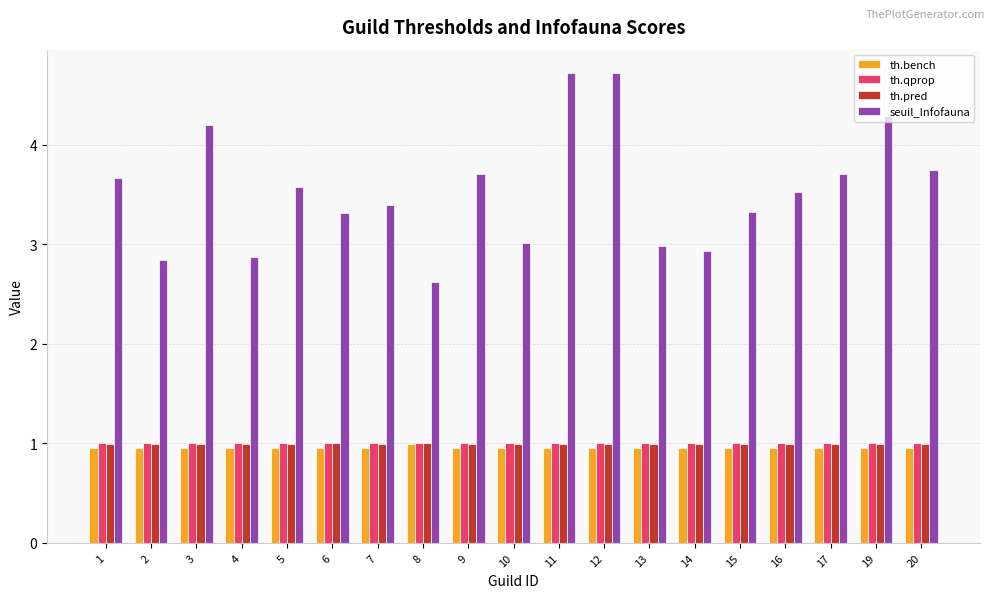

Is it true that th.qprop equals 1.0 at 13?

True